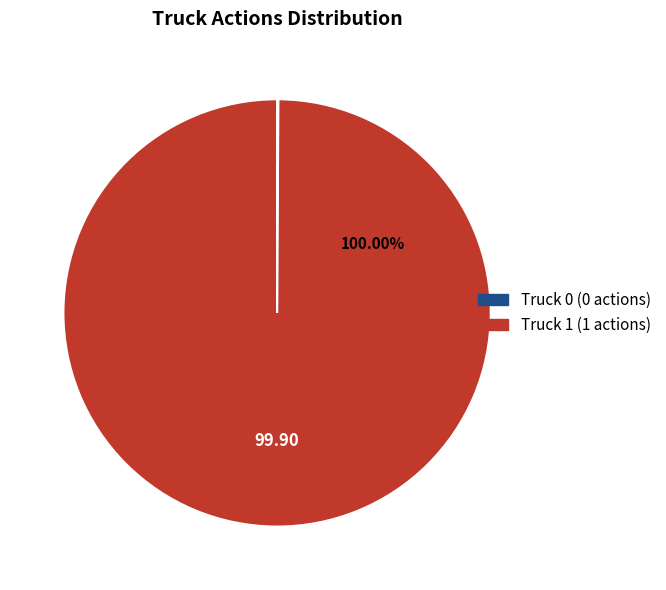

Rank the categories by value from lowest to highest.

Truck 0, Truck 1